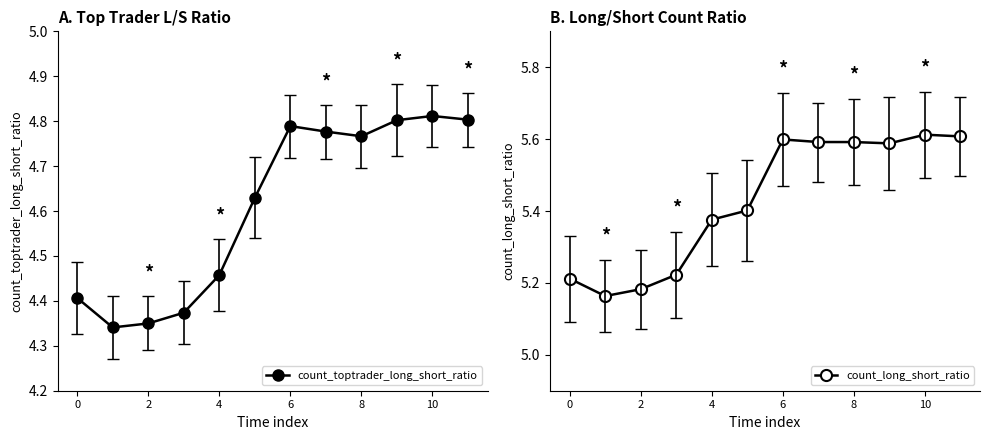

What is the value of the count_toptrader_long_short_ratio point at the 11th from the left?

4.6